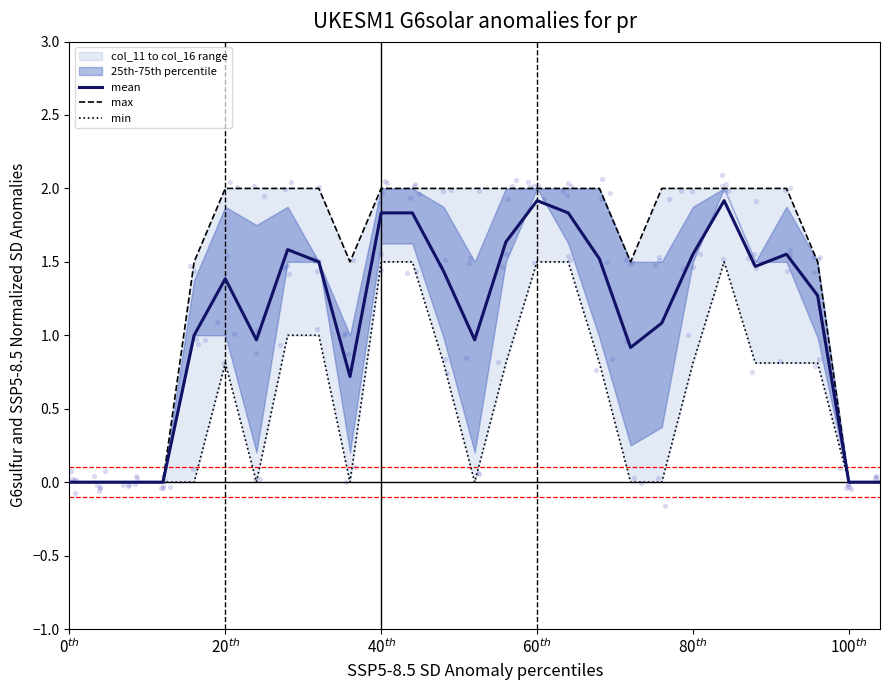

Which series contains the highest Y value?

max